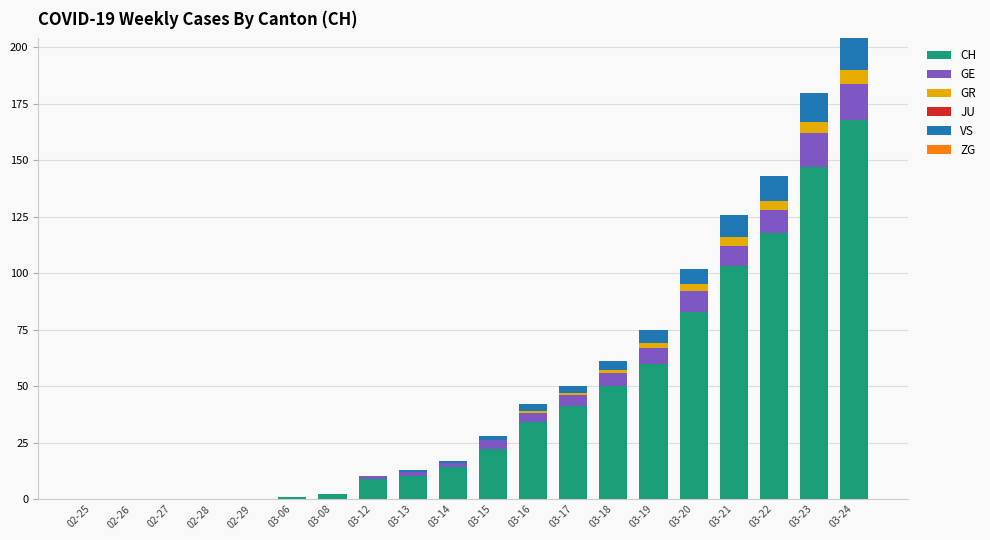

Which category has the highest value in the CH series?

03-24